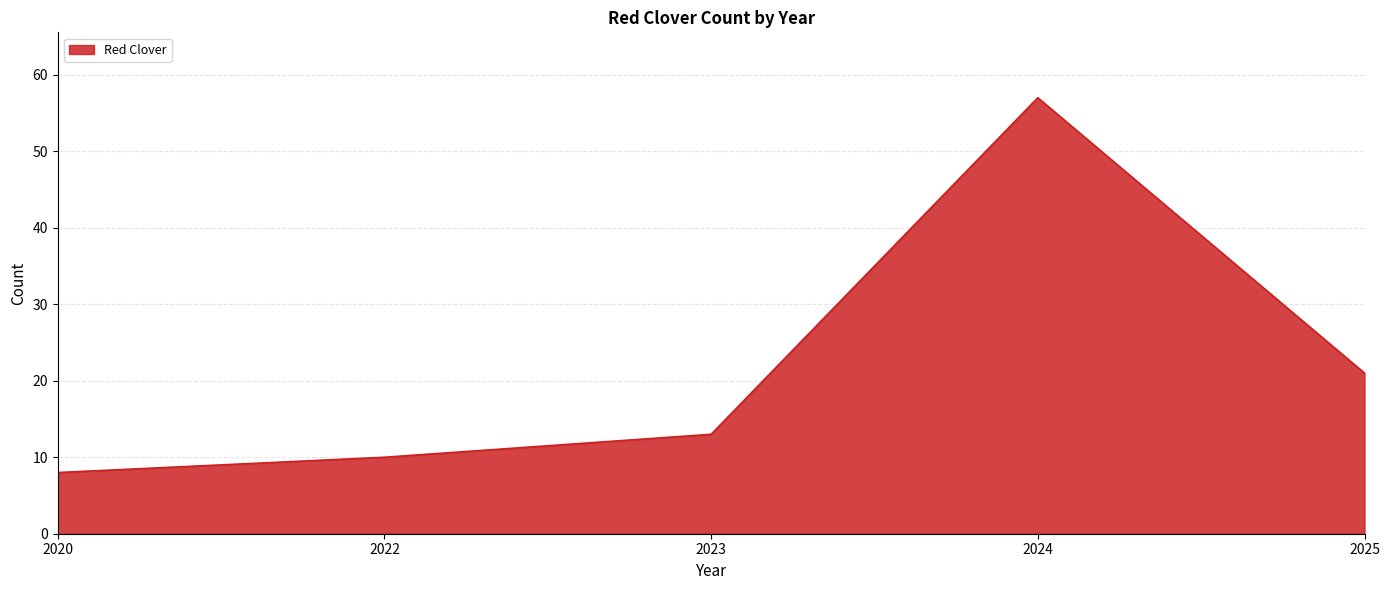

How many lines are shown in the chart?

1